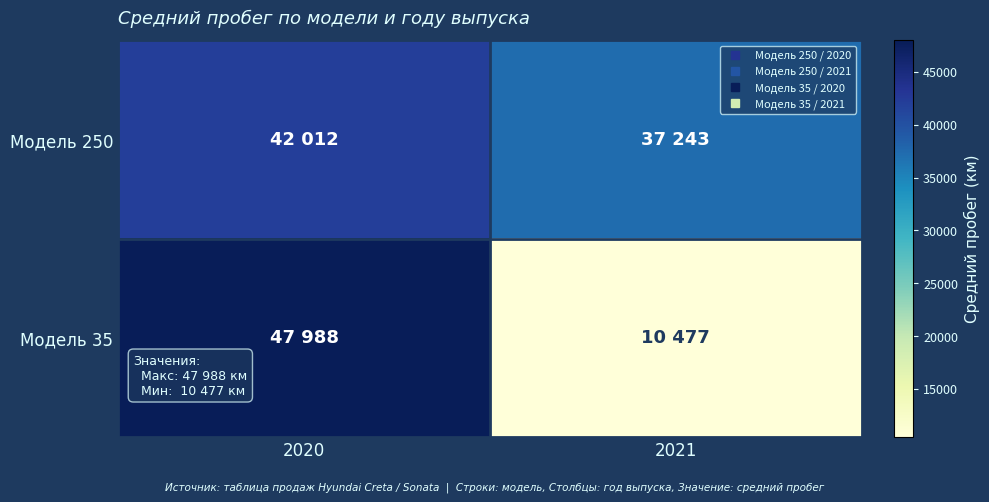

Which label corresponds to the largest value in the chart?

2020